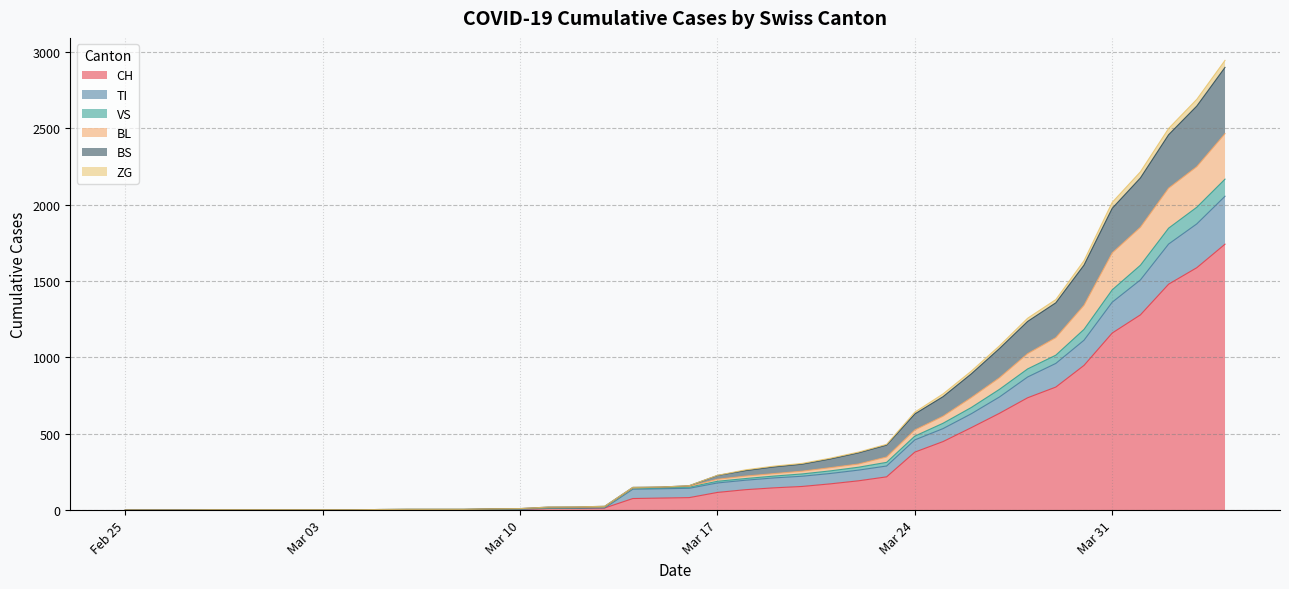

What is the highest value of the CH series?

1742